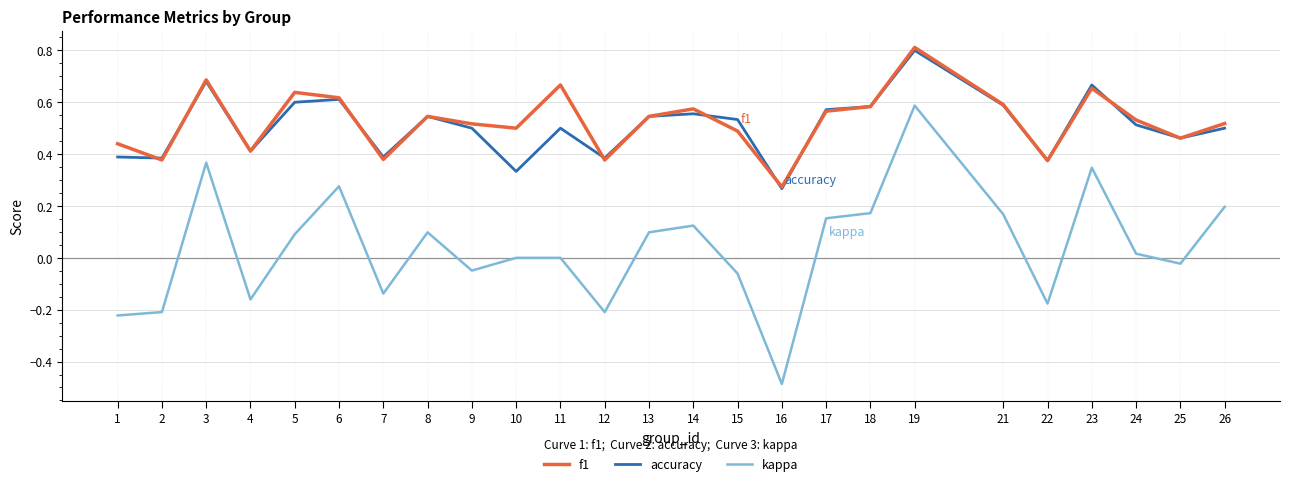

Does the chart display data point markers on the line(s)?

No